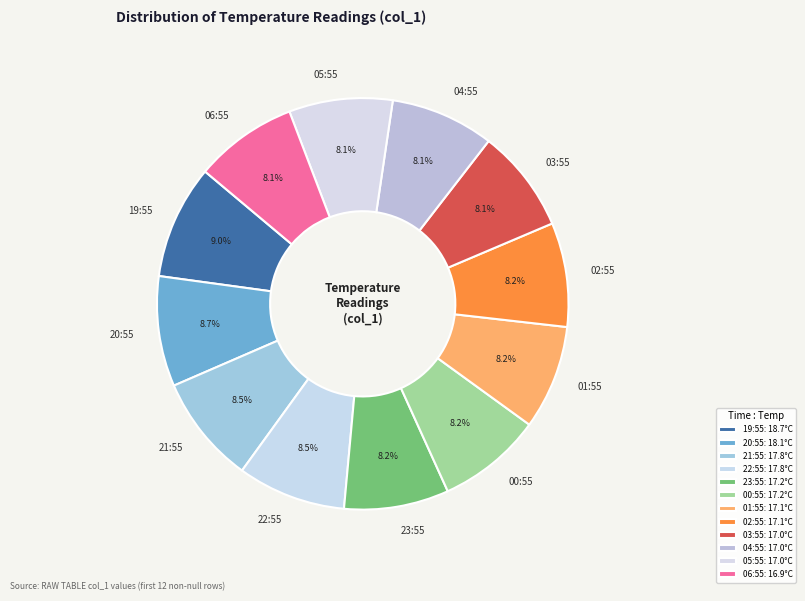

Is 03:55 the majority of the pie?

No